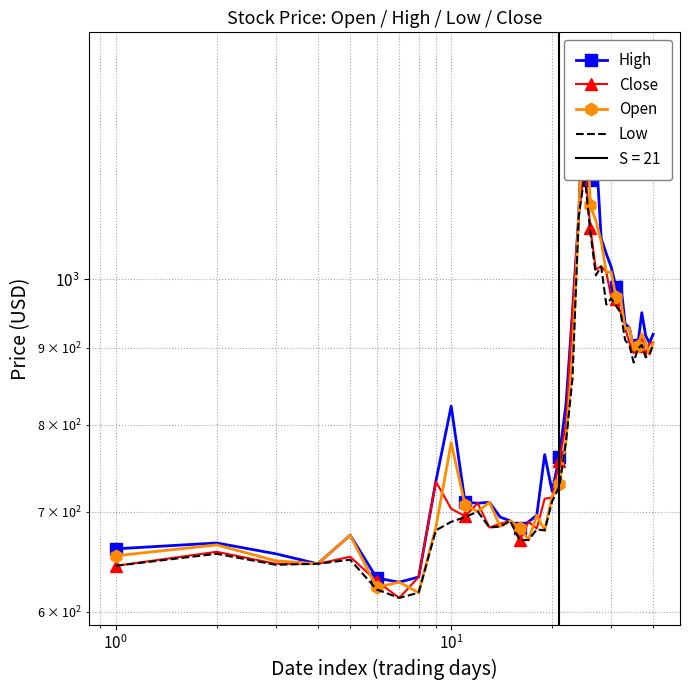

True or false: High has more than 0 interior local peaks.

True